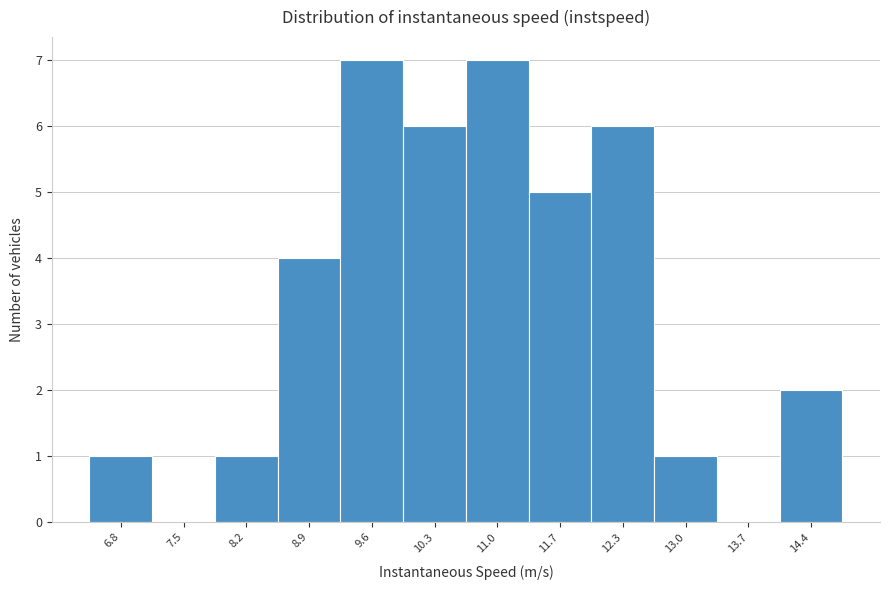

Reading left to right, transcribe all the data shown in this chart.

6.8=1	7.5=0	8.2=1	8.9=4	9.6=7	10.3=6	11.0=7	11.7=5	12.3=6	13.0=1	13.7=0	14.4=2